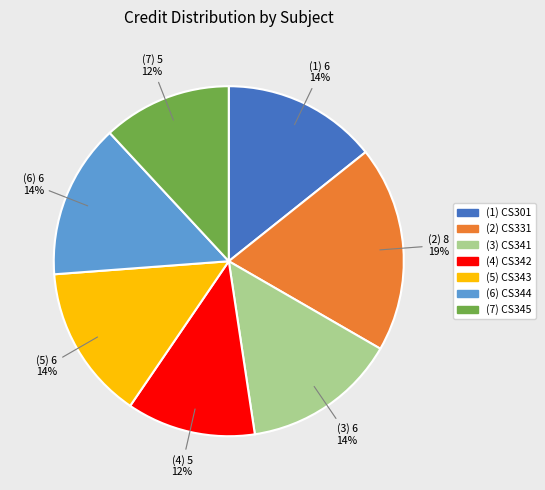

To the nearest percent, what is the difference between the largest and smallest slice percentages?

7%